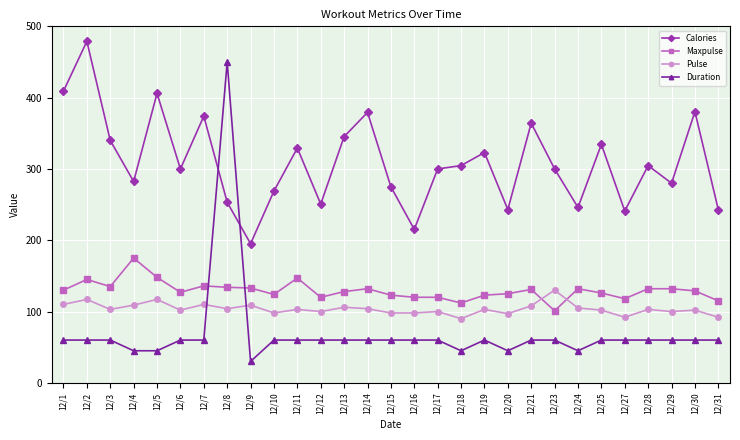

Rank the series by their maximum value, from lowest to highest.

Pulse, Maxpulse, Duration, Calories